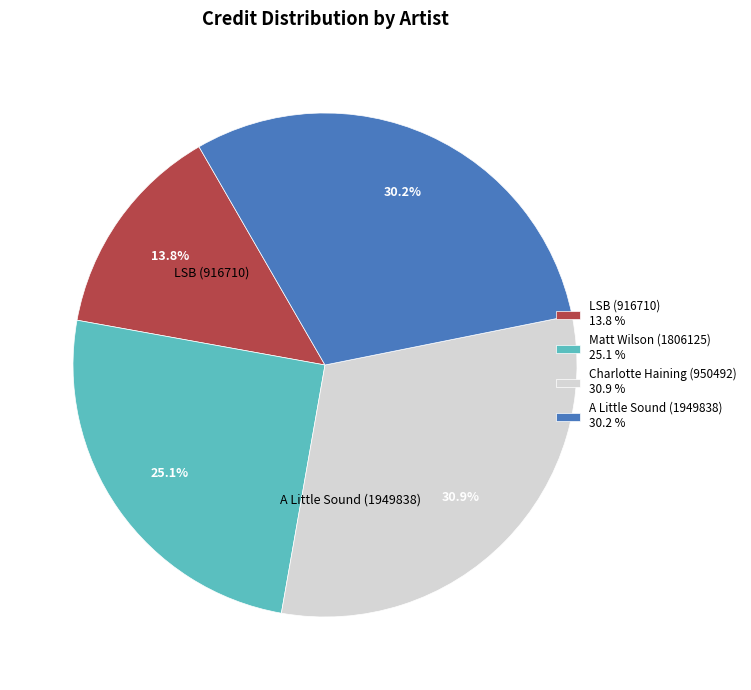

To the nearest percent, what is the difference between the Matt Wilson (1806125) and Charlotte Haining (950492) slice percentages?

6%